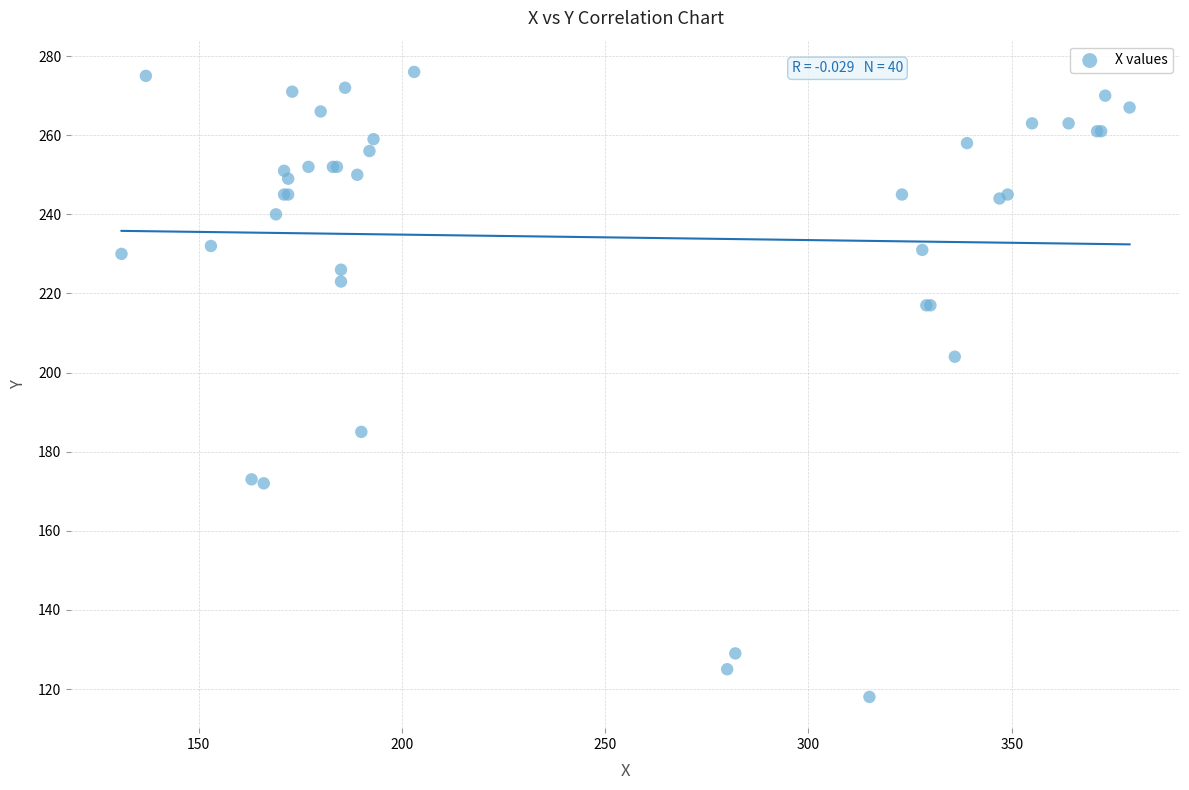

What Y value in the scatter plot is closest to 197?

204